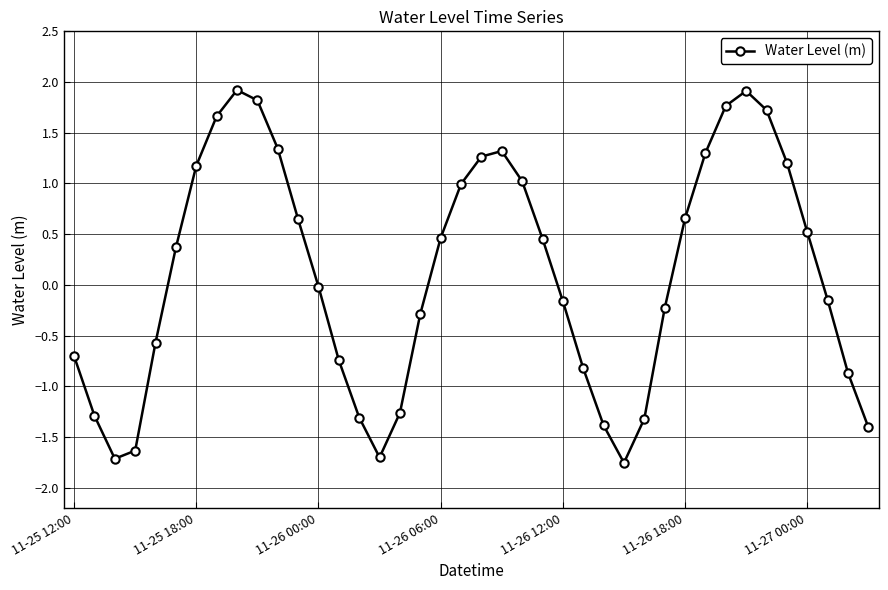

What is the value of the 27th point from the left?

-1.4